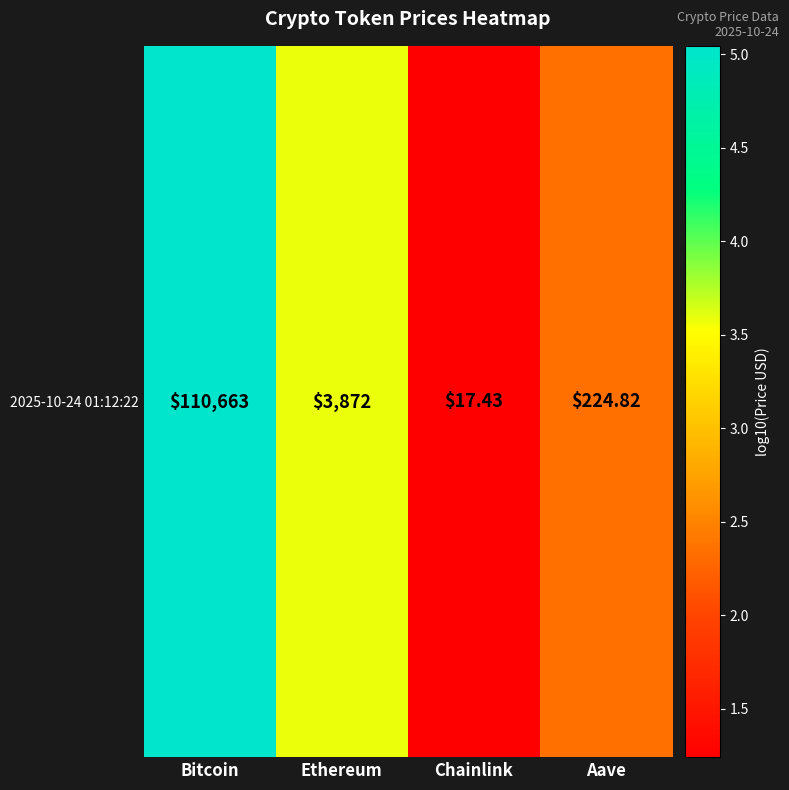

What is the average value?

3.1